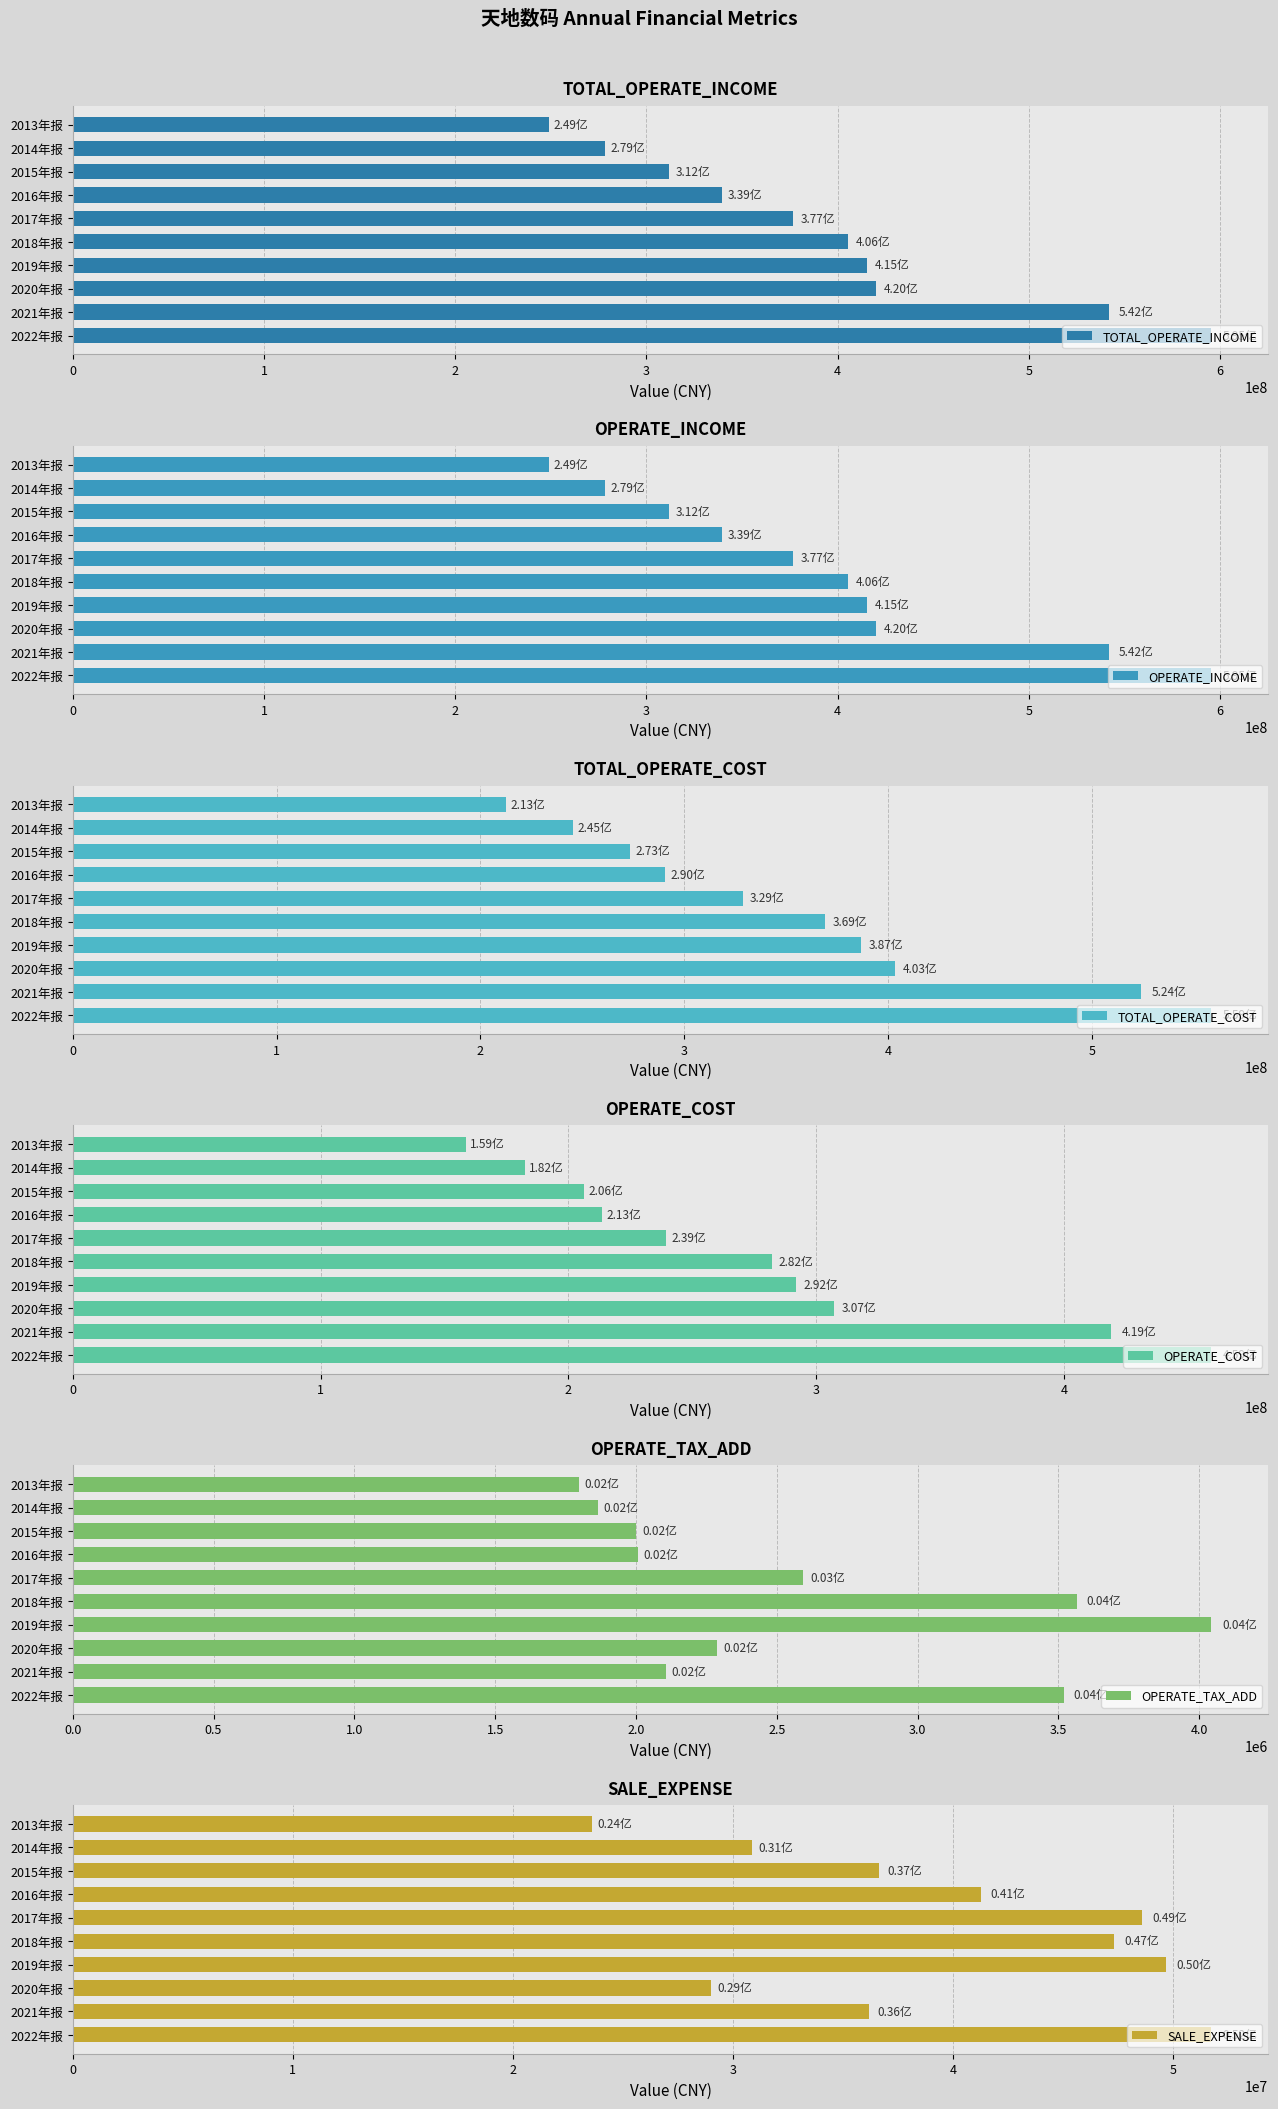

At which label is SALE_EXPENSE closest to 37687535?

2015年报